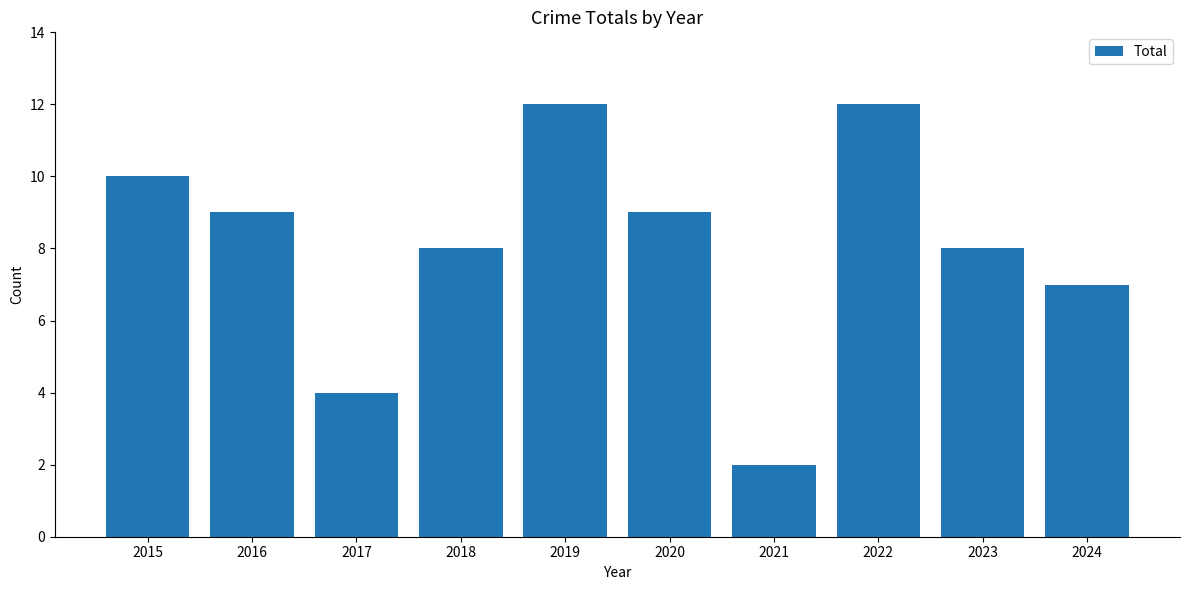

True or false: the data shows 14 at 2018.

False